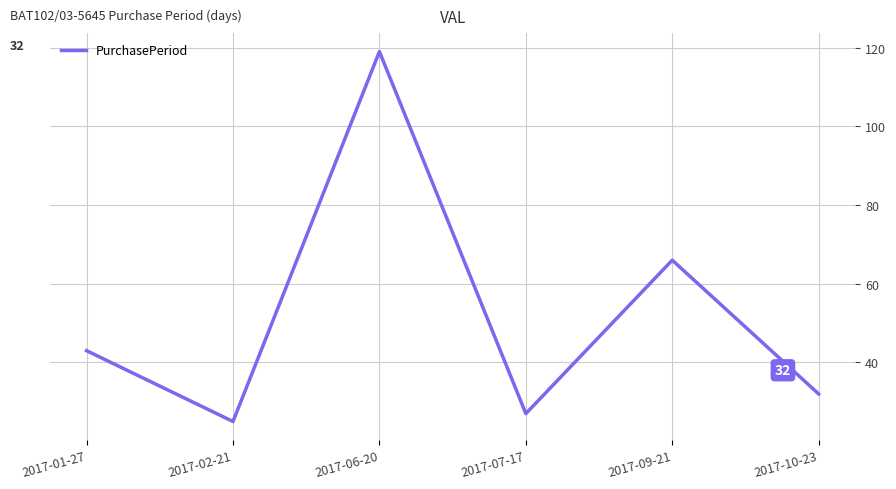

The value at 2017-06-20 is 119. True or false?

True